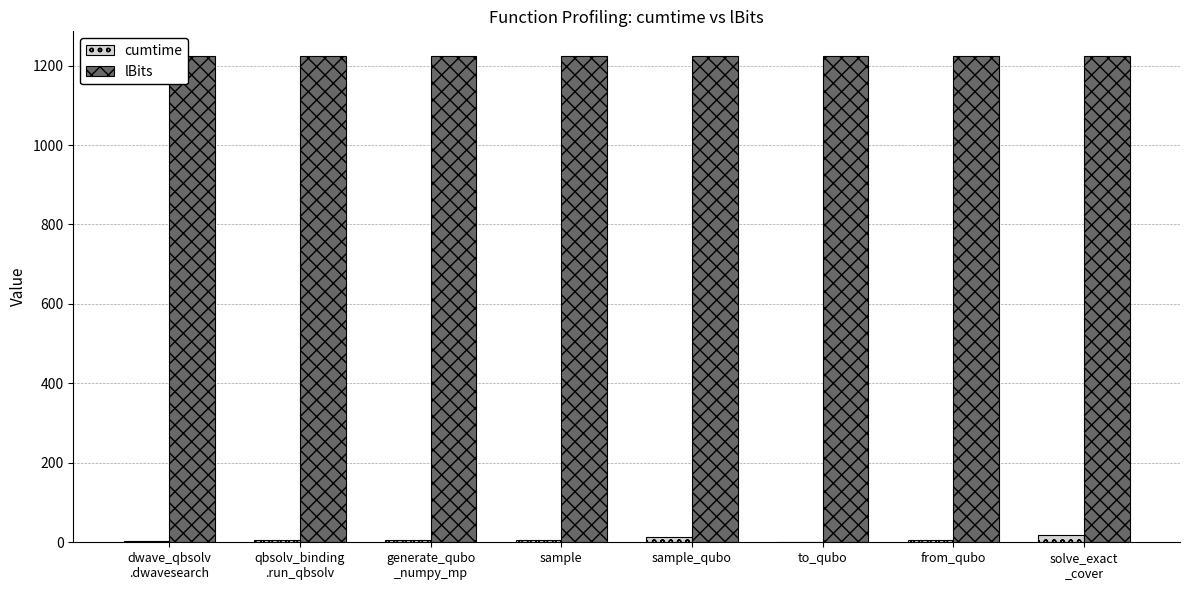

What is the greatest value displayed?

1225.0